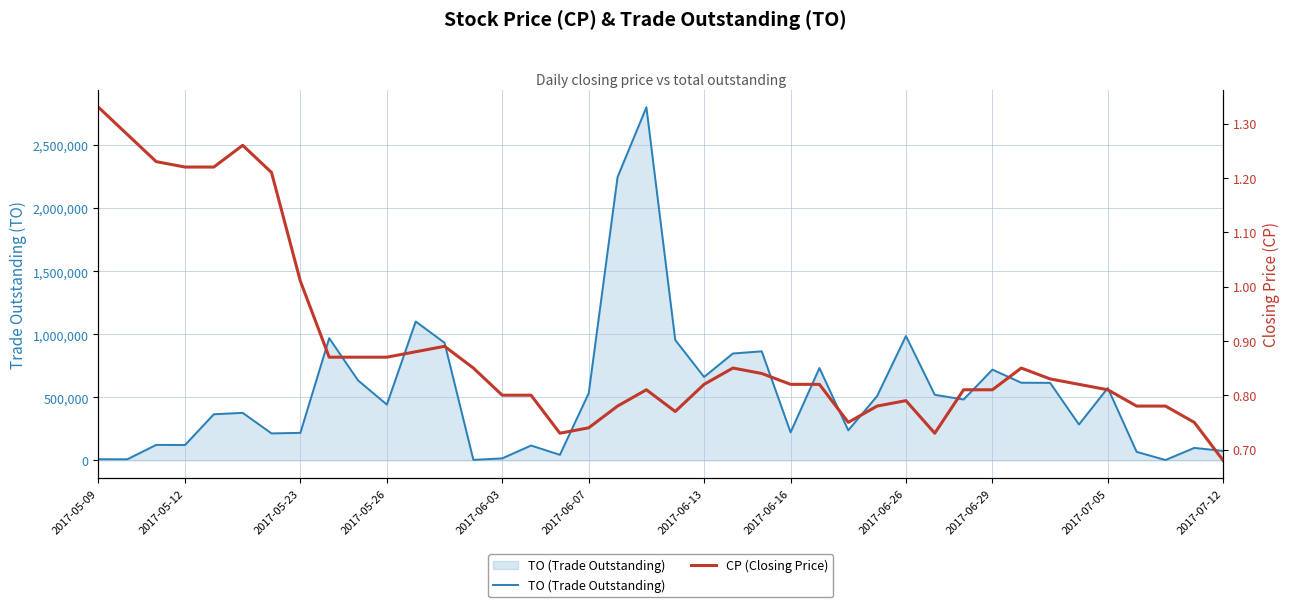

Reading left to right, extract all data points from this chart.

TO (Trade Outstanding): 9310.0	8960.0	123000.0	122000.0	366000.0	377000.0	214170.0	218490.0	969230.0	634670.0	442750.0	1101800.0	932820.0	4250.0	16000.0	118040.0	44300.0	532950.0	2247700.0	2800680.0	954730.0	661700.0	848050.0	864990.0	222220.0	732820.0	238750.0	510060.0	986700.0	520380.0	483000.0	720040.0	616120.0	615140.0	284800.0	574420.0	67860.0	3120.0	99120.0	75100.0
CP (Closing Price): 1.3	1.3	1.2	1.2	1.2	1.3	1.2	1.0	0.9	0.9	0.9	0.9	0.9	0.8	0.8	0.8	0.7	0.7	0.8	0.8	0.8	0.8	0.8	0.8	0.8	0.8	0.8	0.8	0.8	0.7	0.8	0.8	0.8	0.8	0.8	0.8	0.8	0.8	0.8	0.7